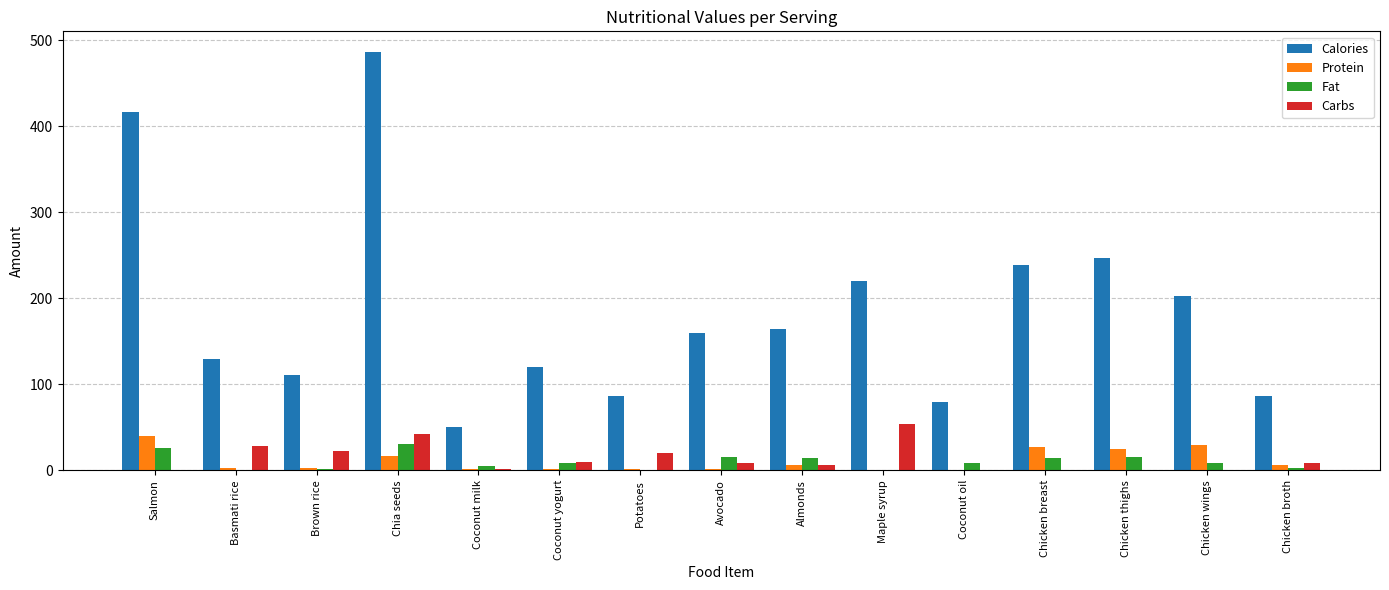

How many series are shown in this chart?

4